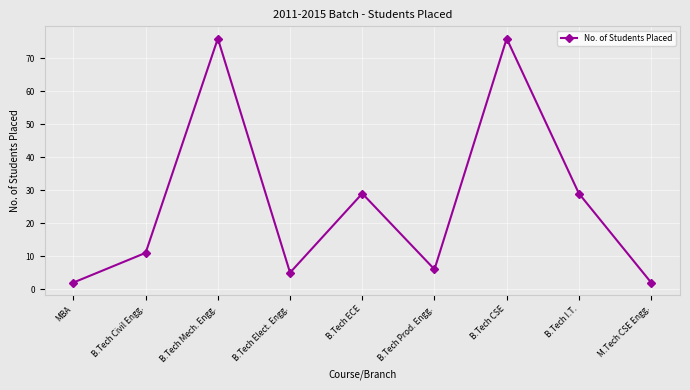

What is the greatest value displayed?

76